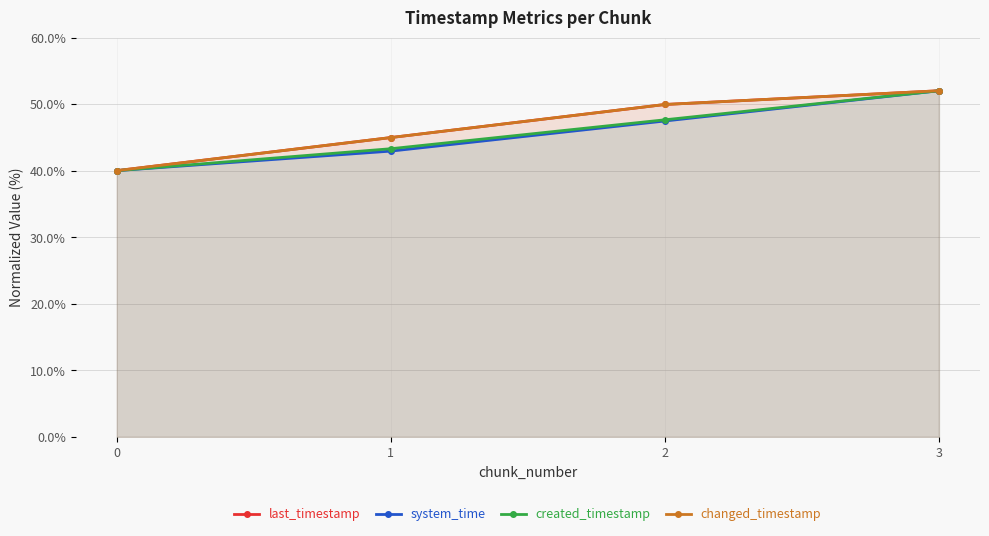

True or false: changed_timestamp and system_time cross at least once.

False